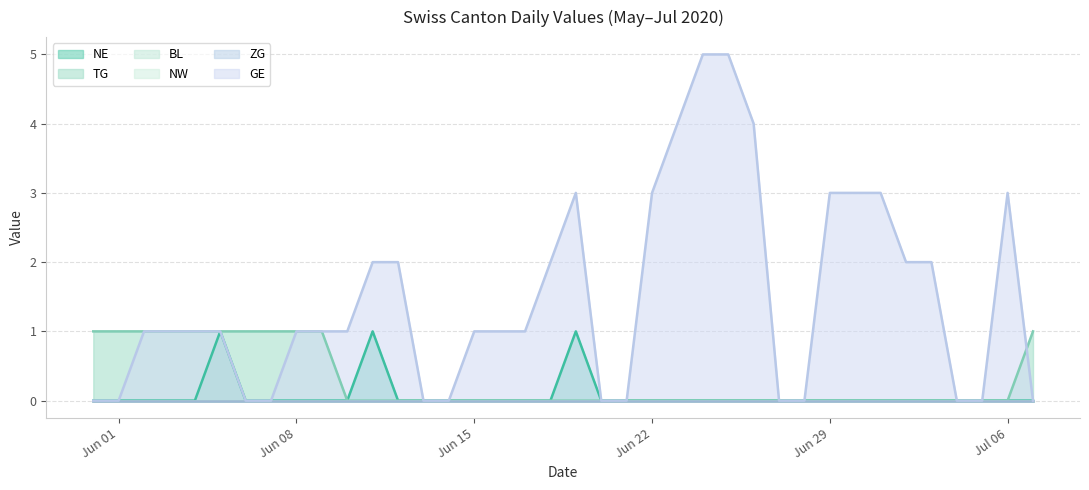

What is the maximum value shown in the chart?

5